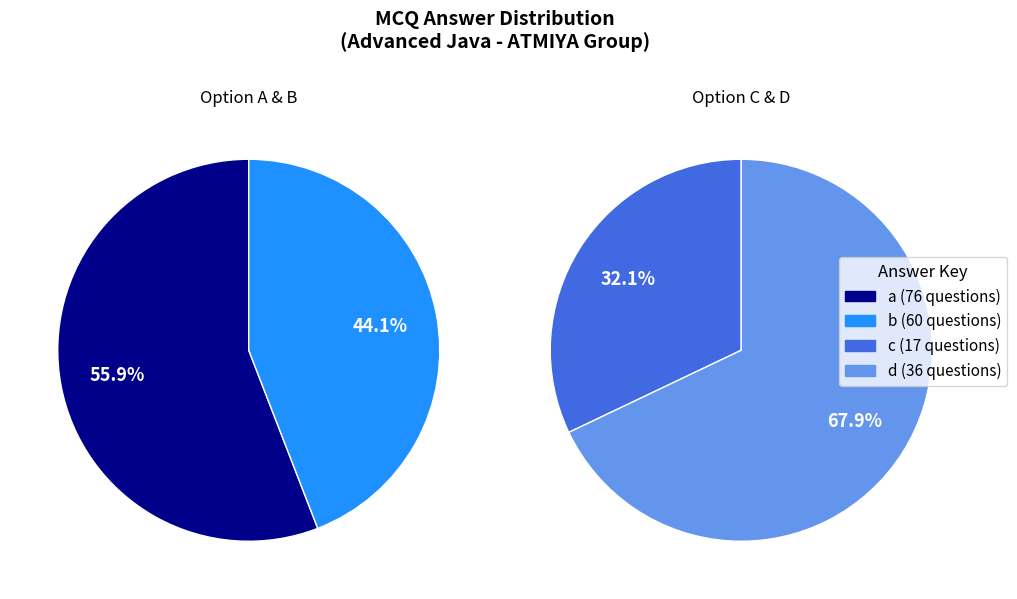

Approximately how many times larger is the value at d compared to b?

0.6